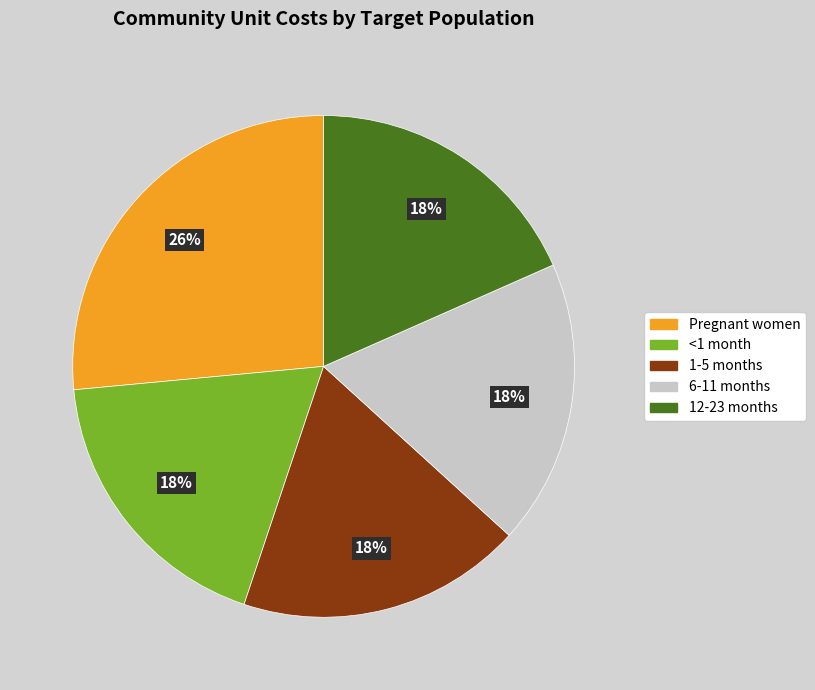

Does any single category account for the majority?

No